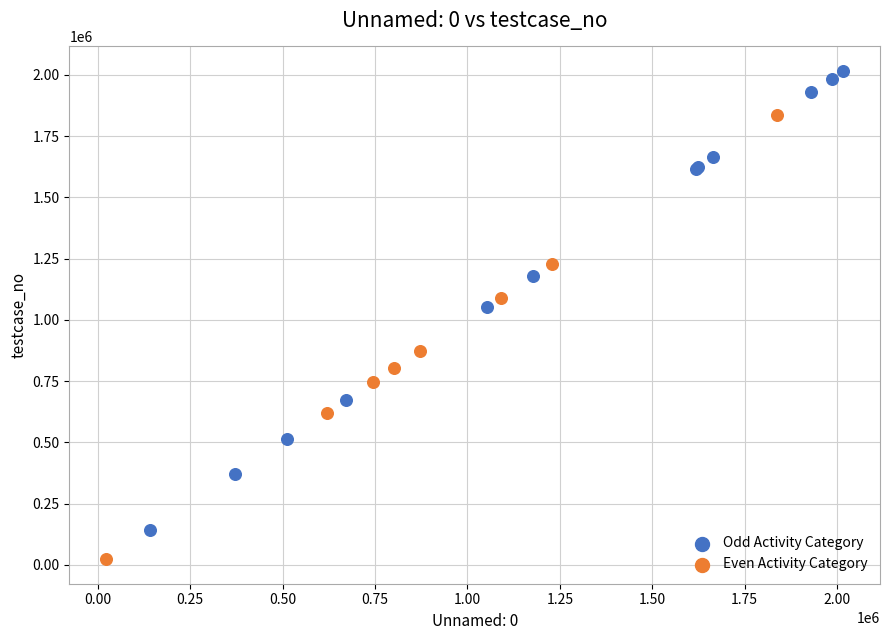

Which series has the largest Y range (max minus min)?

Odd Activity Category